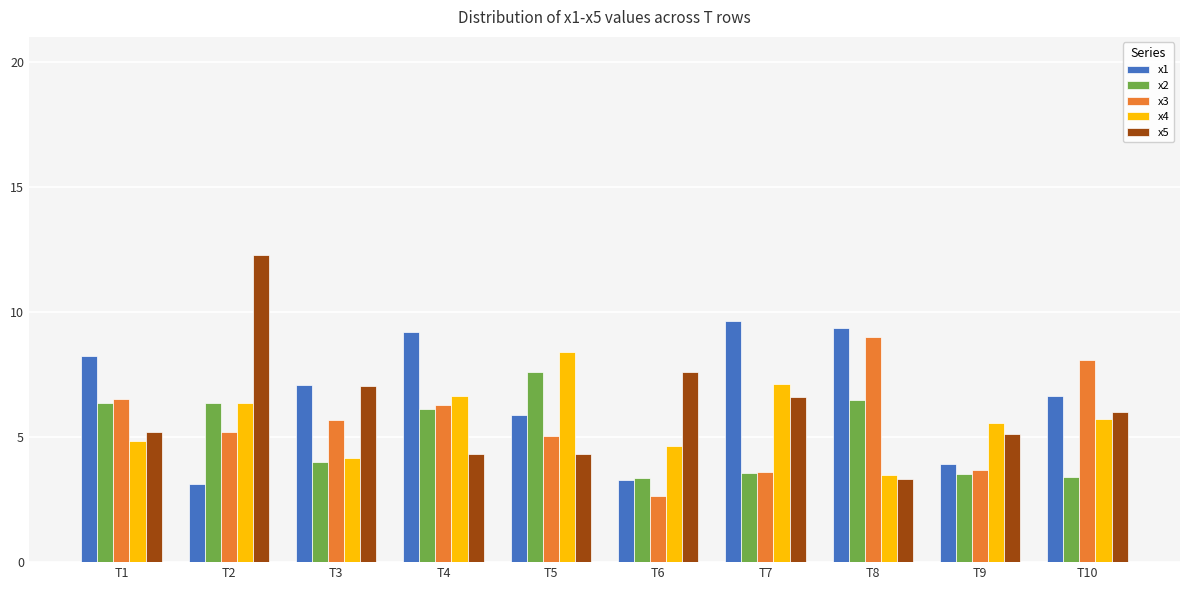

What is the highest value of the x4 series?

8.4